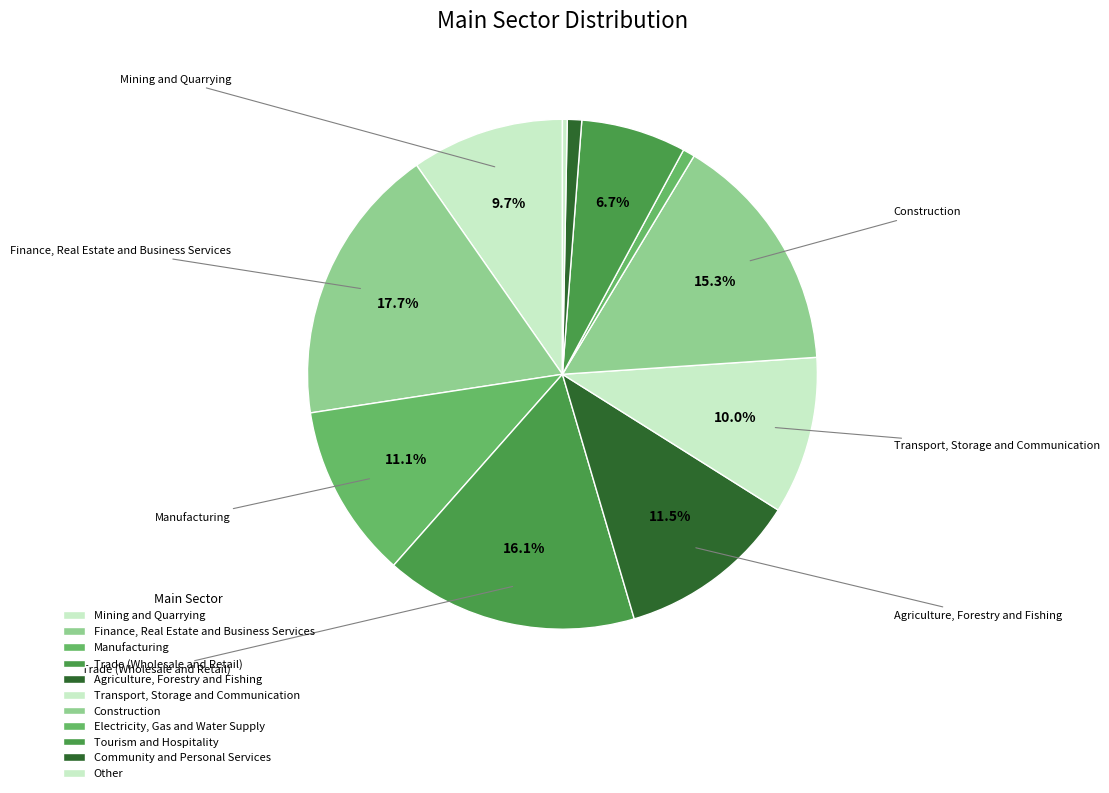

Rank the categories by value from highest to lowest.

Finance, Real Estate and Business Services, Trade (Wholesale and Retail), Construction, Agriculture, Forestry and Fishing, Manufacturing, Transport, Storage and Communication, Mining and Quarrying, Tourism and Hospitality, Community and Personal Services, Electricity, Gas and Water Supply, Other